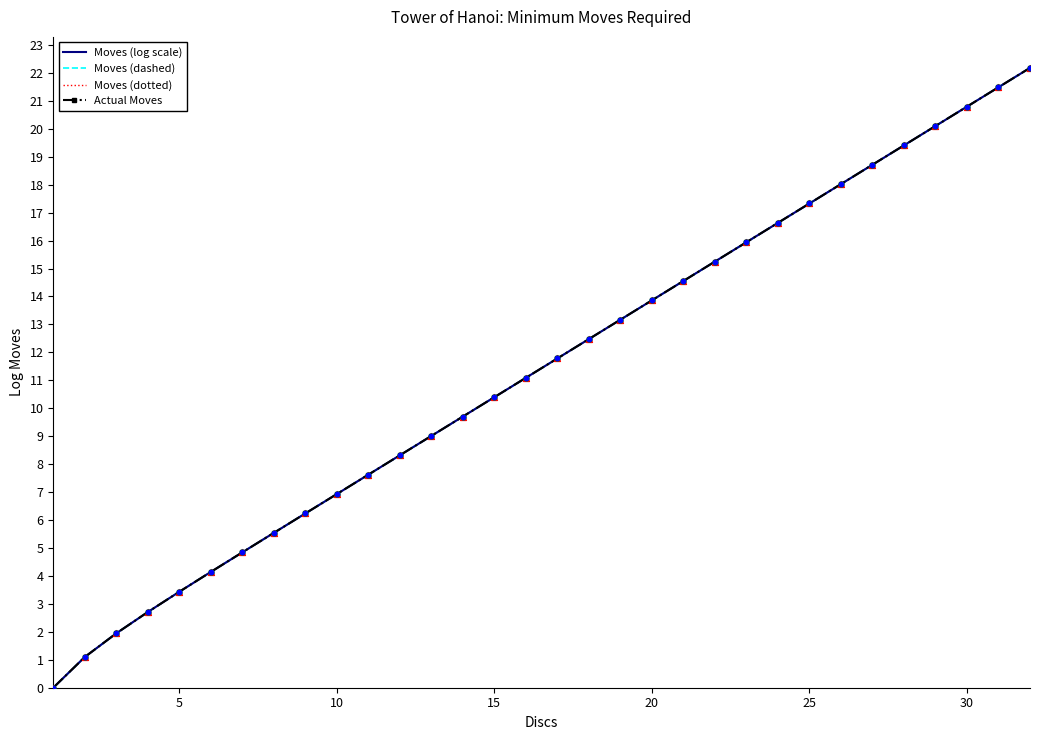

Which series has the largest total across all categories?

Moves (log scale)